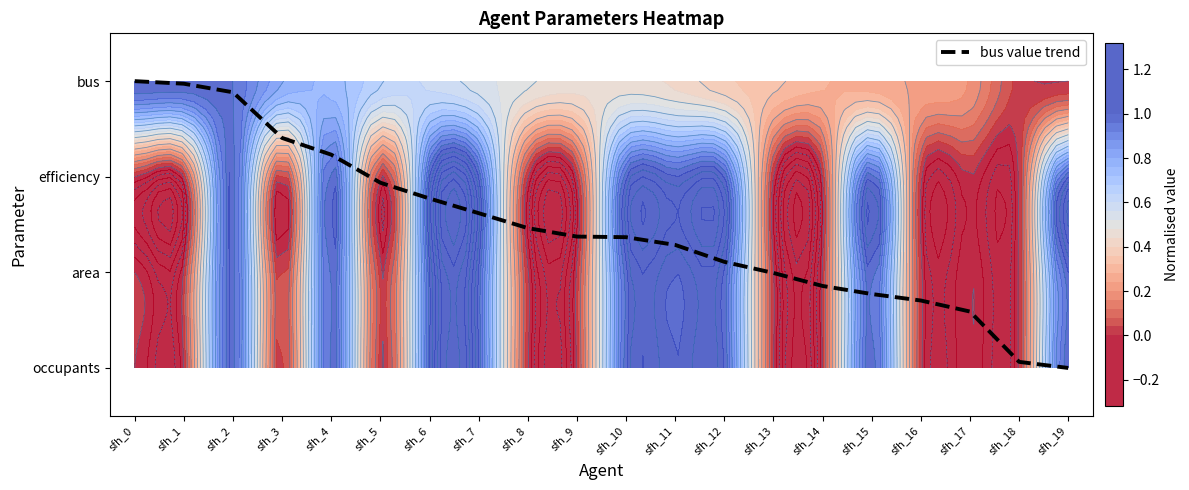

Where does the data first go above 1?

sfh_0